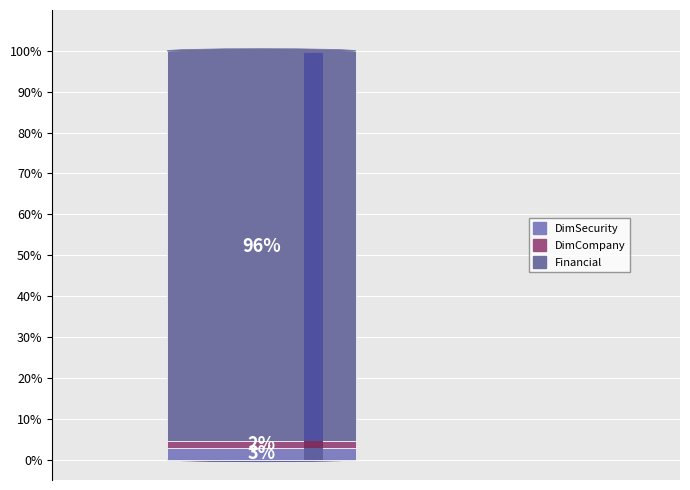

What is the largest slice in the pie chart?

Financial